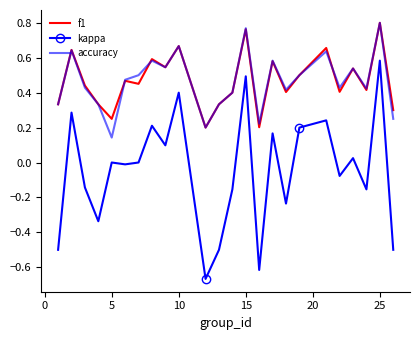

Which series has the widest spread of values?

kappa